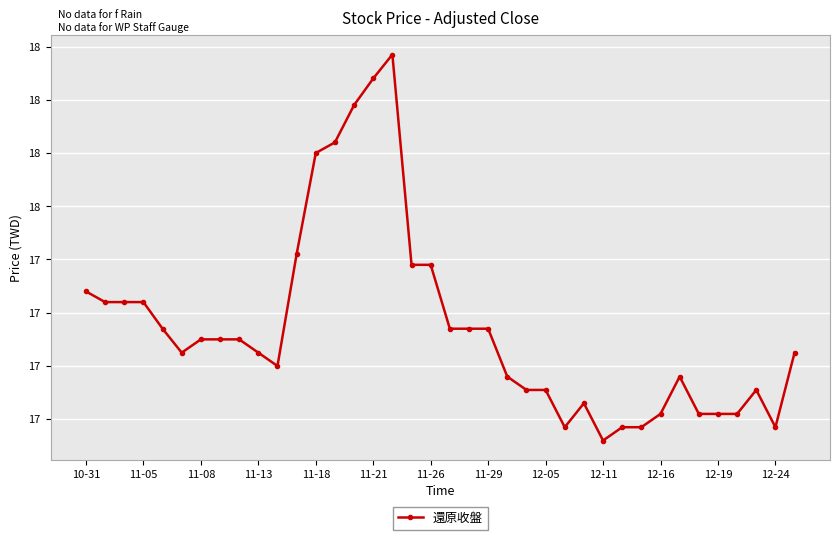

Is this an area chart (filled region under the line)?

No